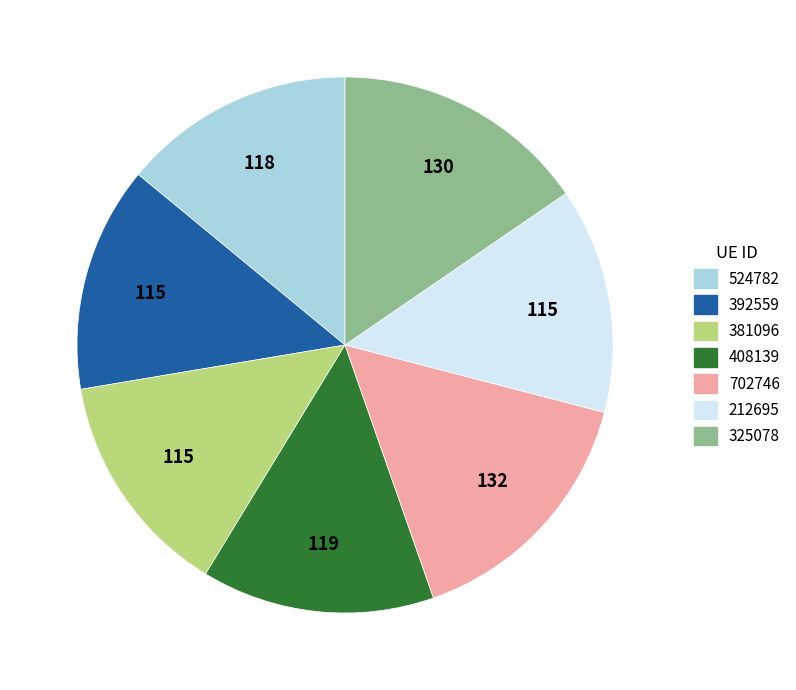

Which has a higher value, 381096 or 325078?

325078